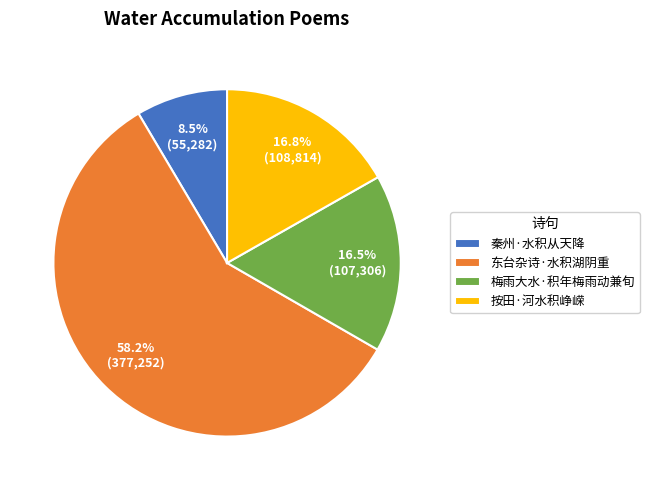

Approximately how many times larger is the value at 东台杂诗·水积湖阴重 compared to 秦州·水积从天降?

6.8